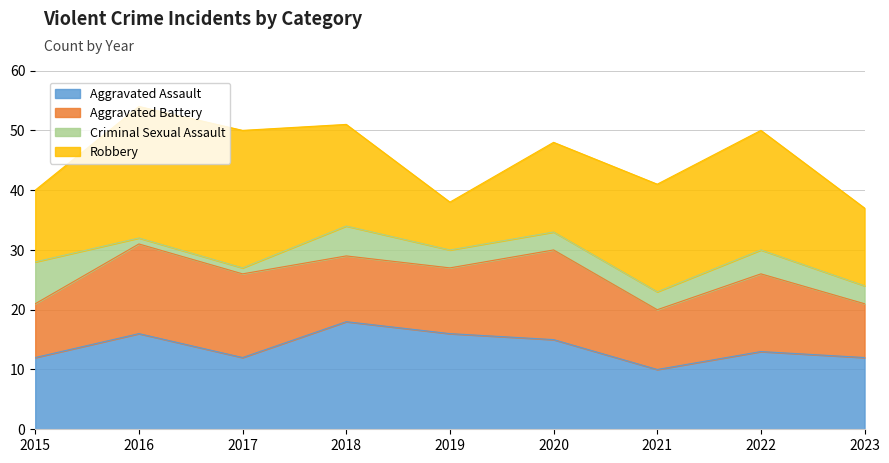

Count the number of data series in this chart.

4